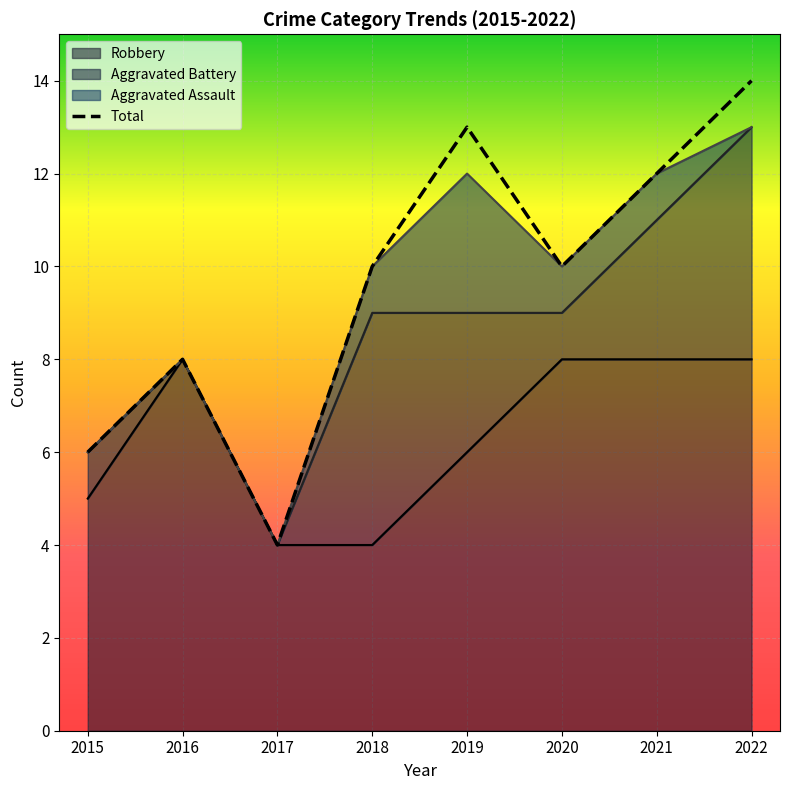

What is the spread (max minus min) of values at 2020?

2